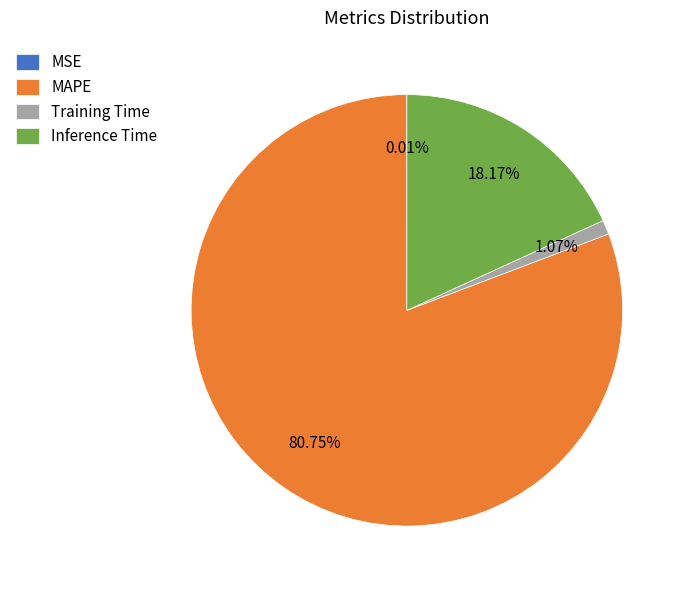

Do Inference Time and MAPE together represent more than half of the pie?

Yes